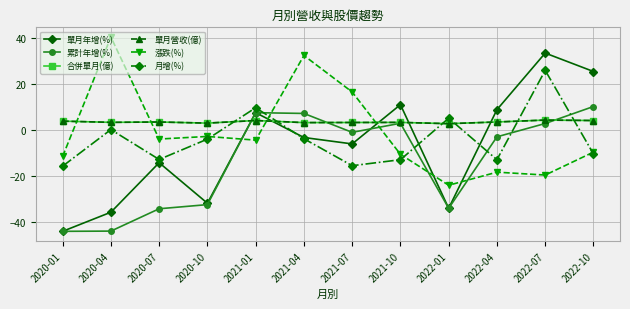

What are all the series names shown in the legend?

單月年增(%), 累計年增(%), 合併單月(億), 單月營收(億), 漲跌(%), 月增(%)